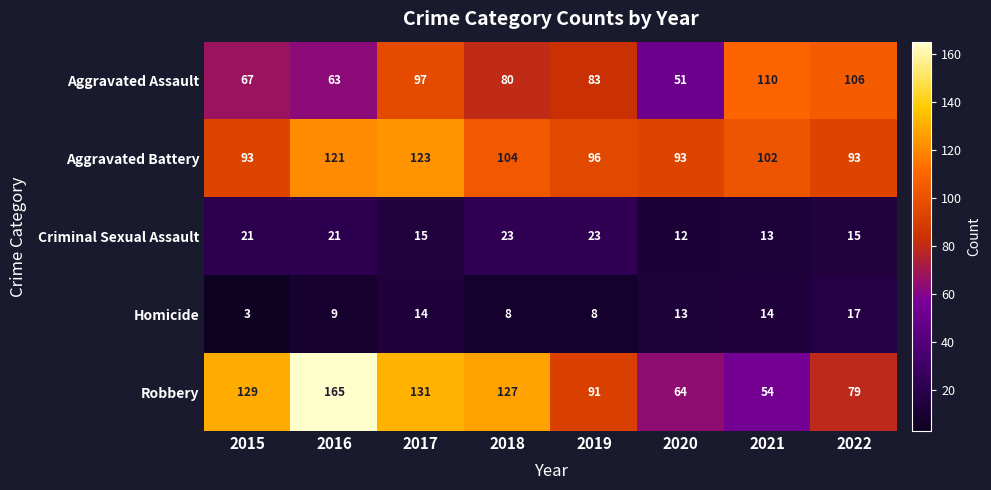

What is the difference between the second highest and second lowest values in the Aggravated Assault series?

43